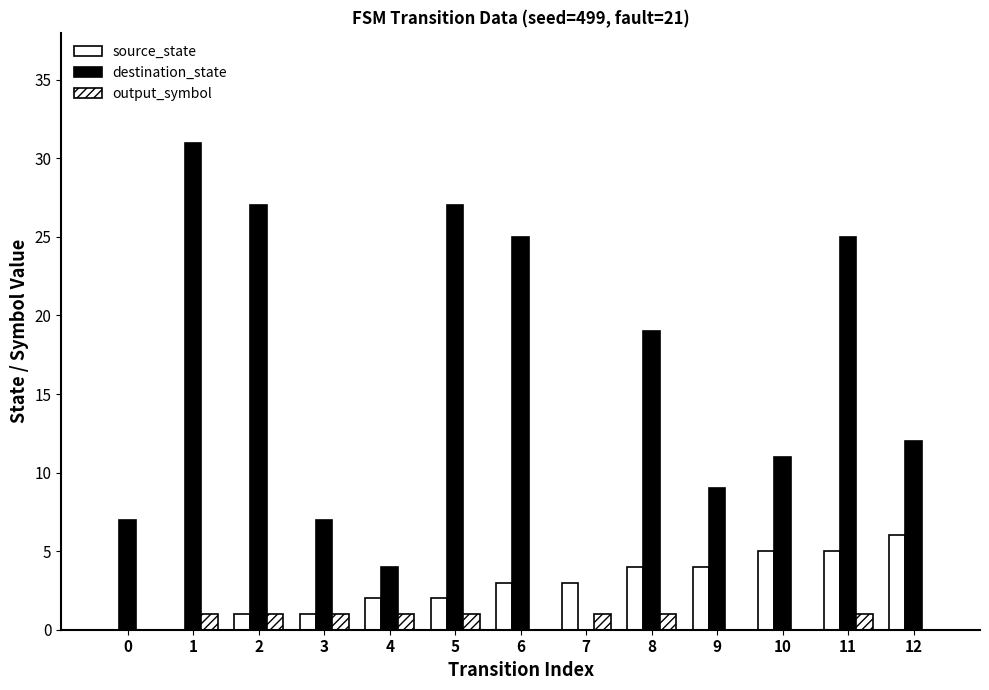

How many positive values does the destination_state series have?

12